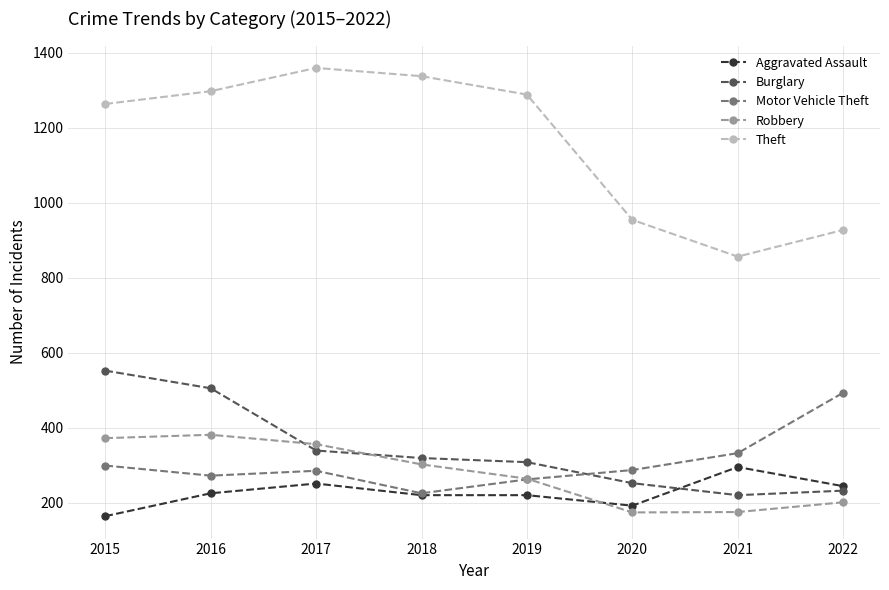

Is it true that Motor Vehicle Theft equals 493 at 2022?

True